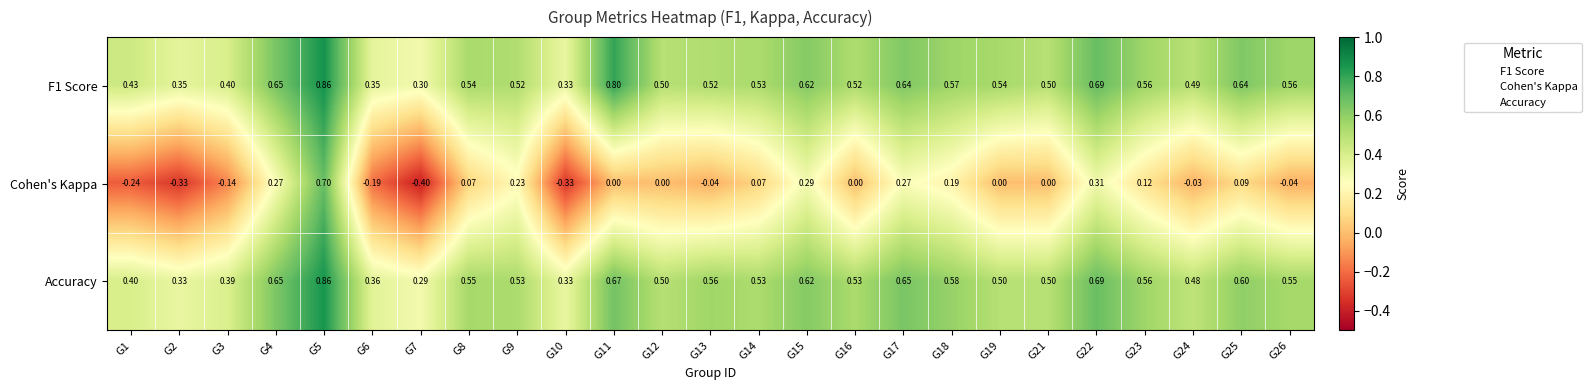

Which series has the largest range (max minus min)?

Cohen's Kappa